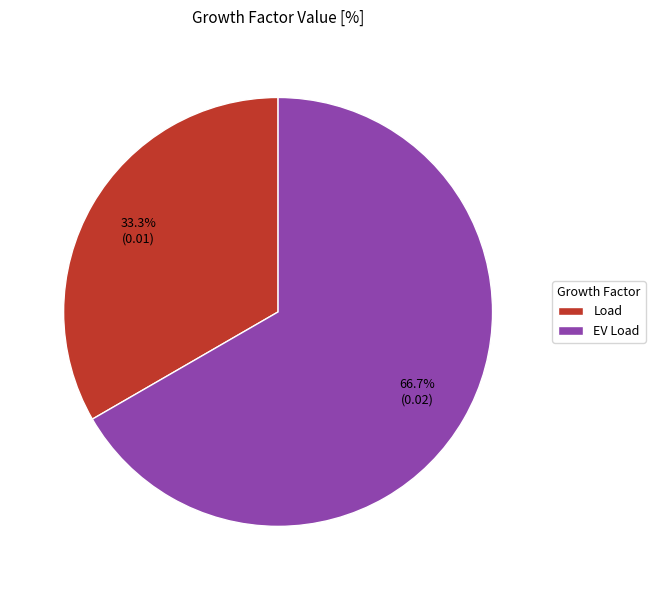

Is the sum of Load and EV Load greater than half?

Yes